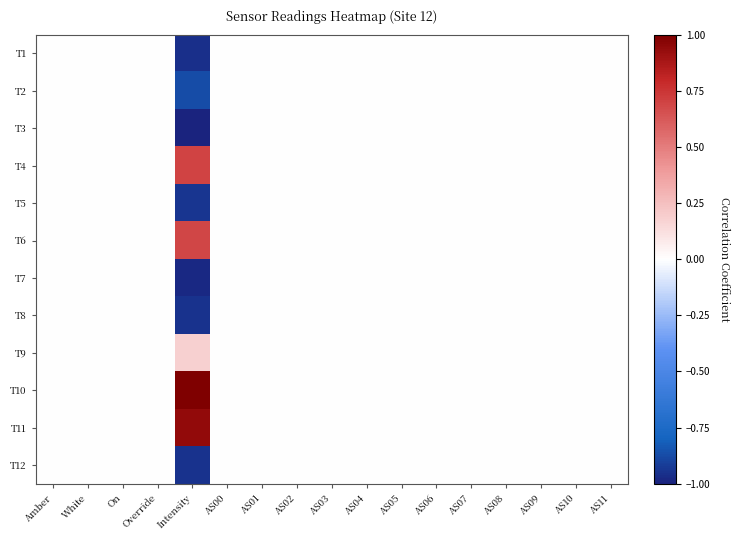

Reading left to right, what are all the values shown in this chart?

T1: Amber=0.0	White=0.0	On=0.0	Override=0.0	Intensity=-1.0	AS00=0.0	AS01=0.0	AS02=0.0	AS03=0.0	AS04=0.0	AS05=0.0	AS06=0.0	AS07=0.0	AS08=0.0	AS09=0.0	AS10=0.0	AS11=0.0
T2: Amber=0.0	White=0.0	On=0.0	Override=0.0	Intensity=-0.9	AS00=0.0	AS01=0.0	AS02=0.0	AS03=0.0	AS04=0.0	AS05=0.0	AS06=0.0	AS07=0.0	AS08=0.0	AS09=0.0	AS10=0.0	AS11=0.0
T3: Amber=0.0	White=0.0	On=0.0	Override=0.0	Intensity=-1.0	AS00=0.0	AS01=0.0	AS02=0.0	AS03=0.0	AS04=0.0	AS05=0.0	AS06=0.0	AS07=0.0	AS08=0.0	AS09=0.0	AS10=0.0	AS11=0.0
T4: Amber=0.0	White=0.0	On=0.0	Override=0.0	Intensity=0.7	AS00=0.0	AS01=0.0	AS02=0.0	AS03=0.0	AS04=0.0	AS05=0.0	AS06=0.0	AS07=0.0	AS08=0.0	AS09=0.0	AS10=0.0	AS11=0.0
T5: Amber=0.0	White=0.0	On=0.0	Override=0.0	Intensity=-0.9	AS00=0.0	AS01=0.0	AS02=0.0	AS03=0.0	AS04=0.0	AS05=0.0	AS06=0.0	AS07=0.0	AS08=0.0	AS09=0.0	AS10=0.0	AS11=0.0
T6: Amber=0.0	White=0.0	On=0.0	Override=0.0	Intensity=0.7	AS00=0.0	AS01=0.0	AS02=0.0	AS03=0.0	AS04=0.0	AS05=0.0	AS06=0.0	AS07=0.0	AS08=0.0	AS09=0.0	AS10=0.0	AS11=0.0
T7: Amber=0.0	White=0.0	On=0.0	Override=0.0	Intensity=-1.0	AS00=0.0	AS01=0.0	AS02=0.0	AS03=0.0	AS04=0.0	AS05=0.0	AS06=0.0	AS07=0.0	AS08=0.0	AS09=0.0	AS10=0.0	AS11=0.0
T8: Amber=0.0	White=0.0	On=0.0	Override=0.0	Intensity=-0.9	AS00=0.0	AS01=0.0	AS02=0.0	AS03=0.0	AS04=0.0	AS05=0.0	AS06=0.0	AS07=0.0	AS08=0.0	AS09=0.0	AS10=0.0	AS11=0.0
T9: Amber=0.0	White=0.0	On=0.0	Override=0.0	Intensity=0.2	AS00=0.0	AS01=0.0	AS02=0.0	AS03=0.0	AS04=0.0	AS05=0.0	AS06=0.0	AS07=0.0	AS08=0.0	AS09=0.0	AS10=0.0	AS11=0.0
T10: Amber=0.0	White=0.0	On=0.0	Override=0.0	Intensity=1.0	AS00=0.0	AS01=0.0	AS02=0.0	AS03=0.0	AS04=0.0	AS05=0.0	AS06=0.0	AS07=0.0	AS08=0.0	AS09=0.0	AS10=0.0	AS11=0.0
T11: Amber=0.0	White=0.0	On=0.0	Override=0.0	Intensity=0.9	AS00=0.0	AS01=0.0	AS02=0.0	AS03=0.0	AS04=0.0	AS05=0.0	AS06=0.0	AS07=0.0	AS08=0.0	AS09=0.0	AS10=0.0	AS11=0.0
T12: Amber=0.0	White=0.0	On=0.0	Override=0.0	Intensity=-1.0	AS00=0.0	AS01=0.0	AS02=0.0	AS03=0.0	AS04=0.0	AS05=0.0	AS06=0.0	AS07=0.0	AS08=0.0	AS09=0.0	AS10=0.0	AS11=0.0